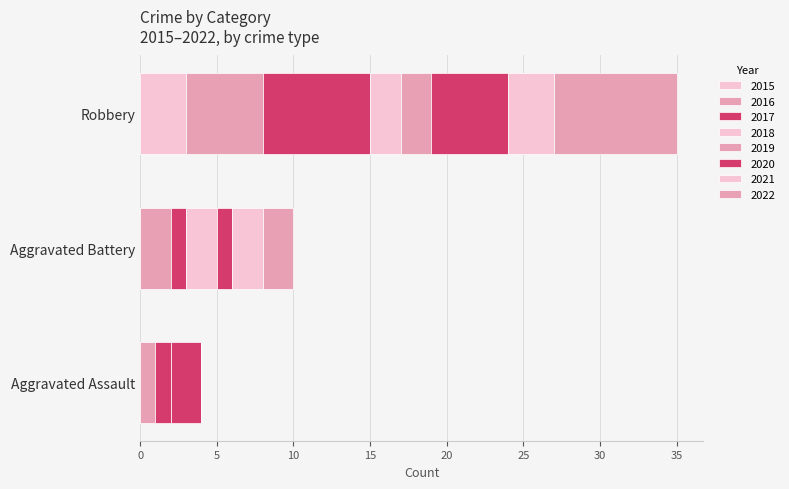

Count the number of categories in the chart.

3